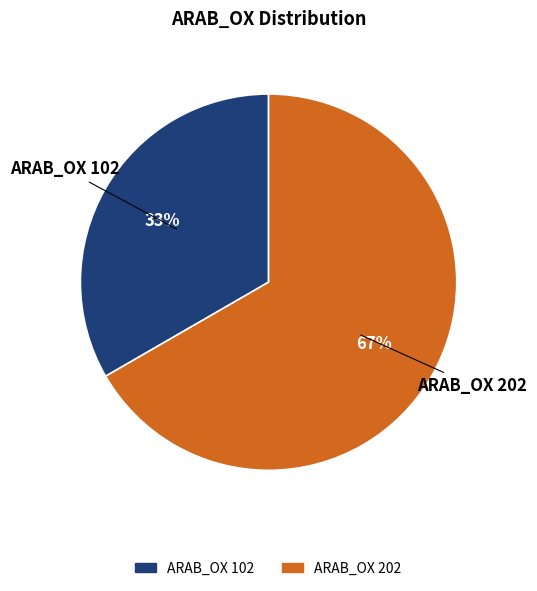

Does any single category account for the majority?

Yes